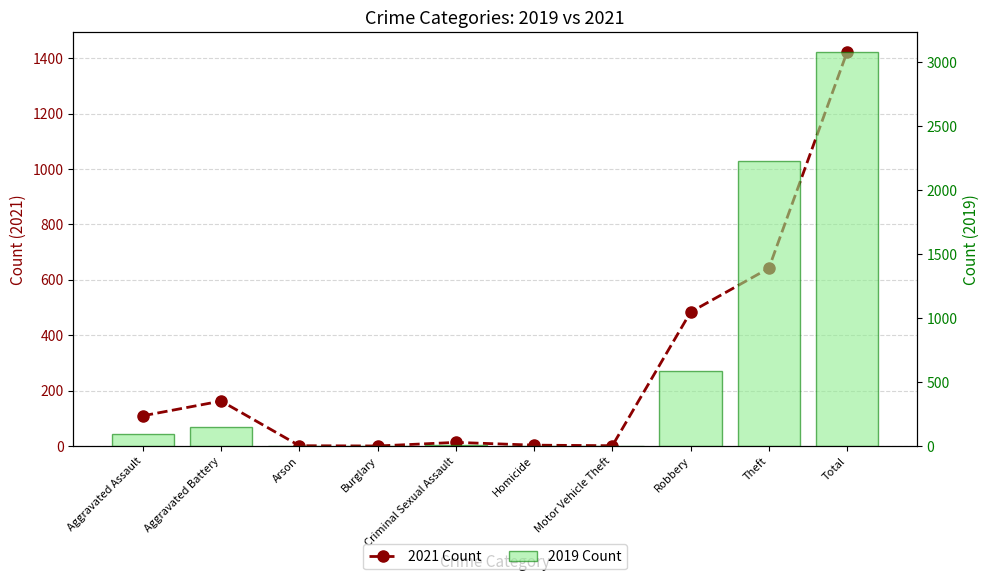

Rank the categories by 2019 Count value from lowest to highest.

Arson, Burglary, Motor Vehicle Theft, Homicide, Criminal Sexual Assault, Aggravated Assault, Aggravated Battery, Robbery, Theft, Total